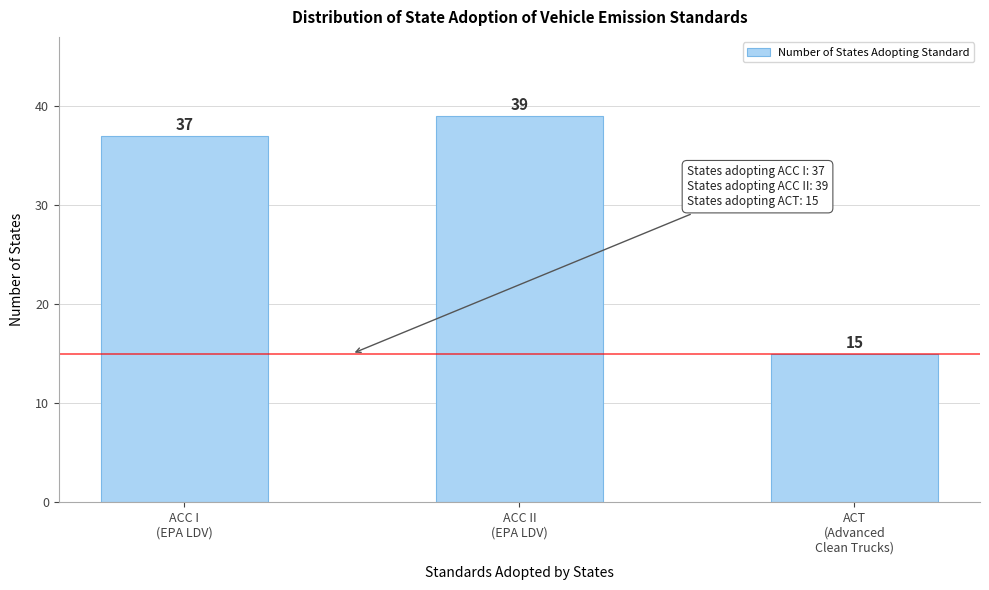

Reading left to right, transcribe all the data shown in this chart.

37	39	15